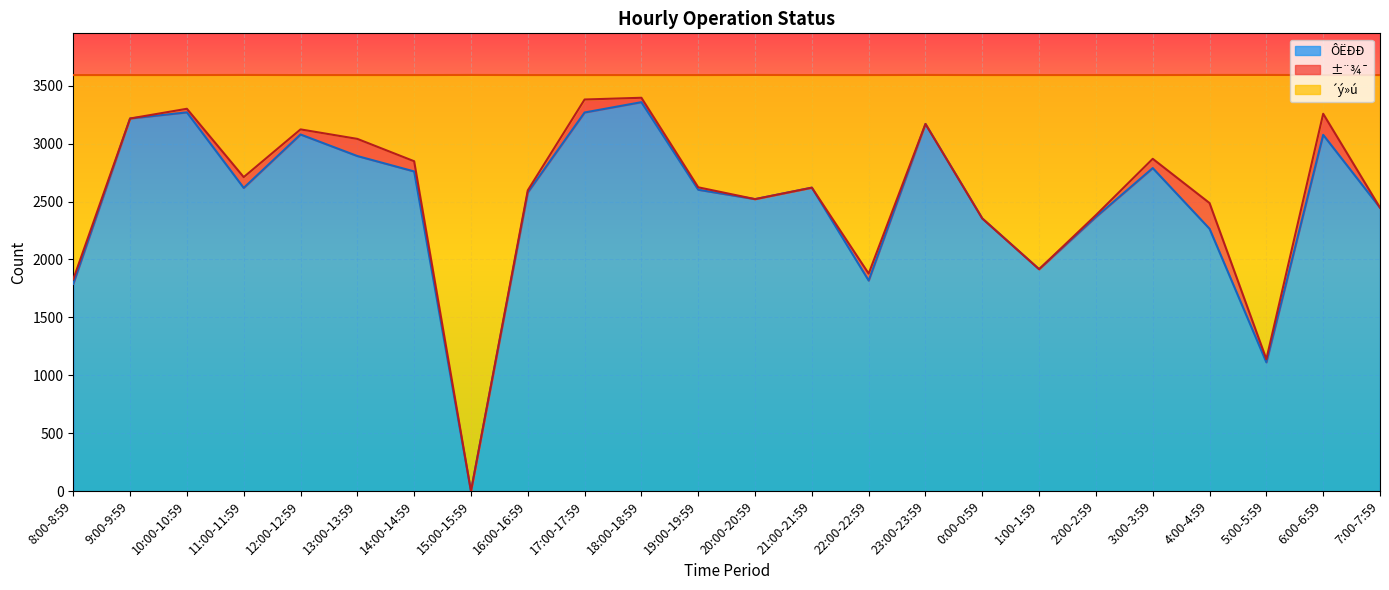

The value of ´ý»ú at 18:00-18:59 is 3396. True or false?

True